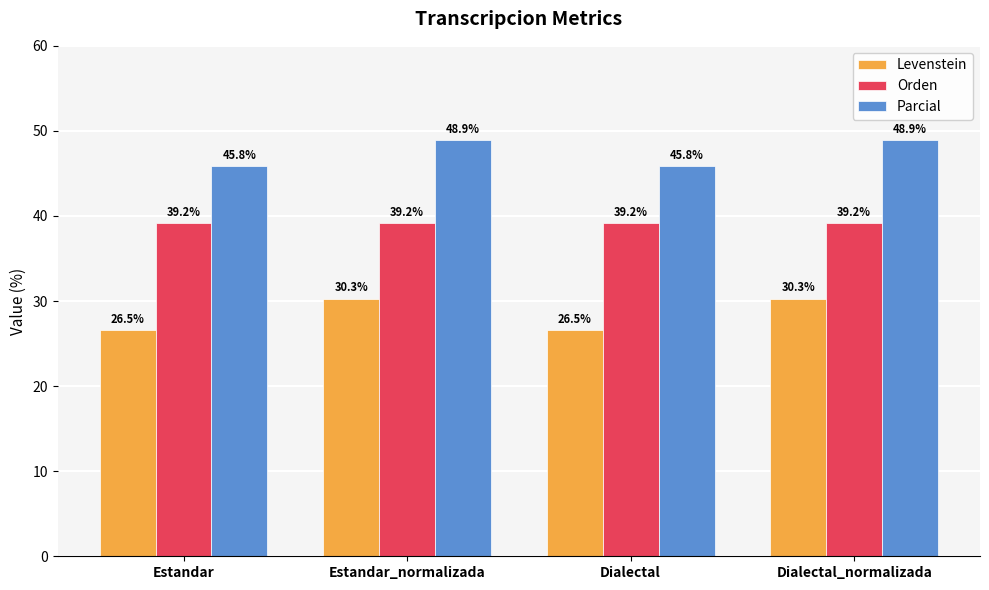

How many values in the Parcial series are below 48?

2